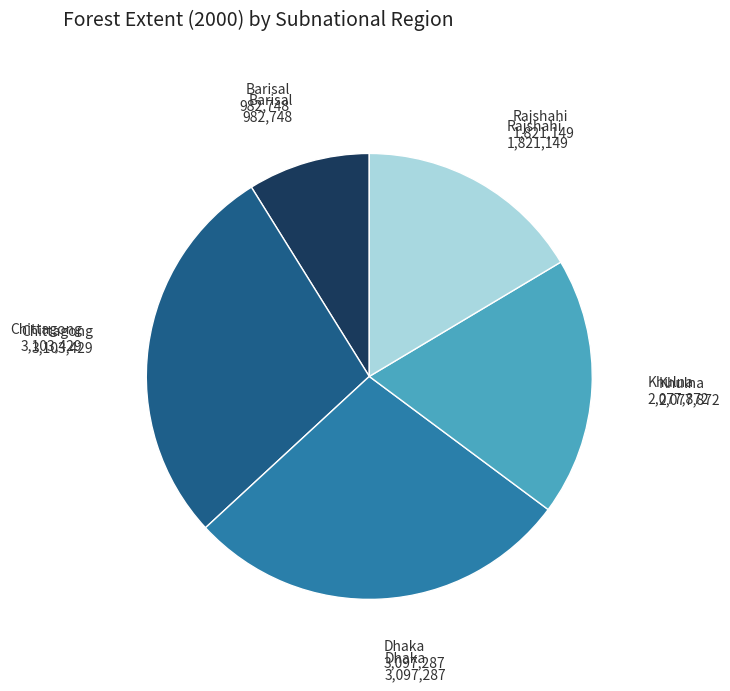

Combined, do Khulna and Barisal account for over 50%?

No